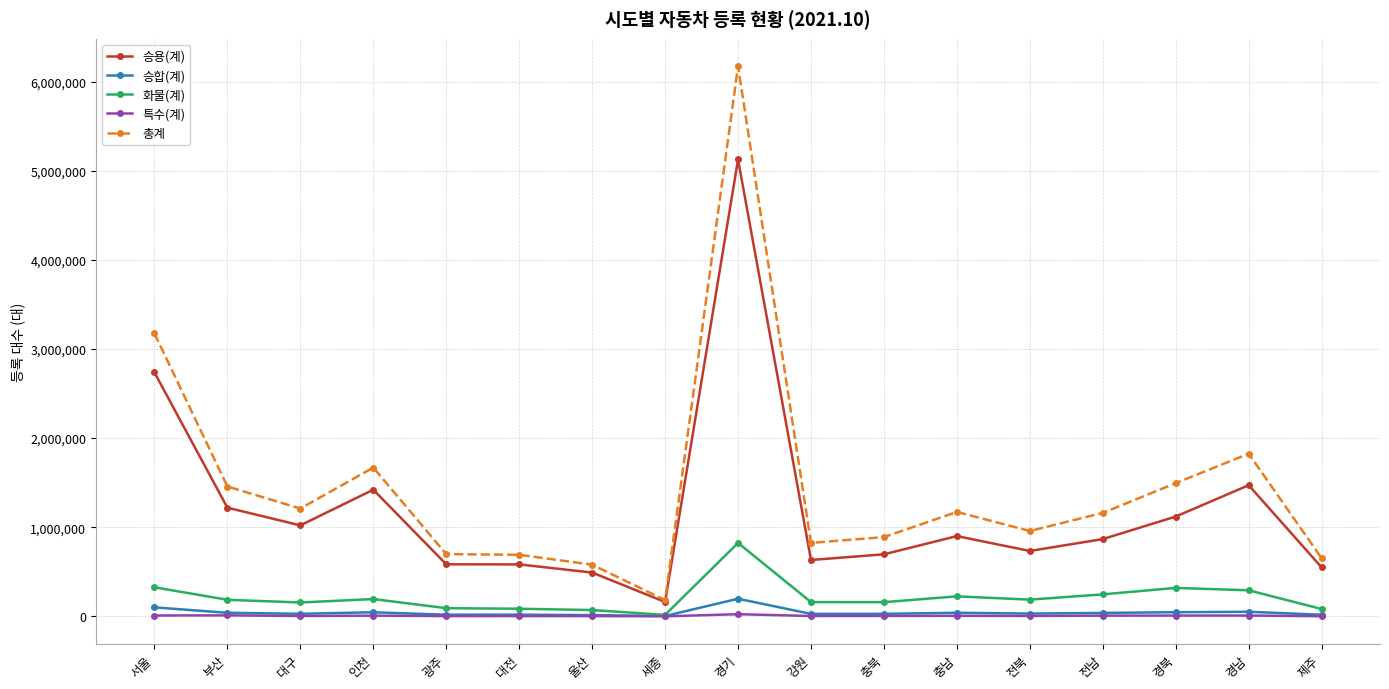

The value of 총계 at 대전 is 691081. True or false?

True